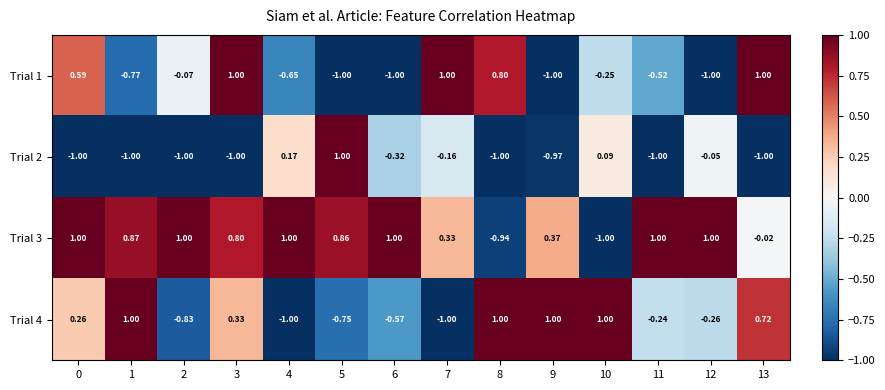

Is the value of Trial 1 at 2 greater than the value of Trial 4 at 4?

Yes